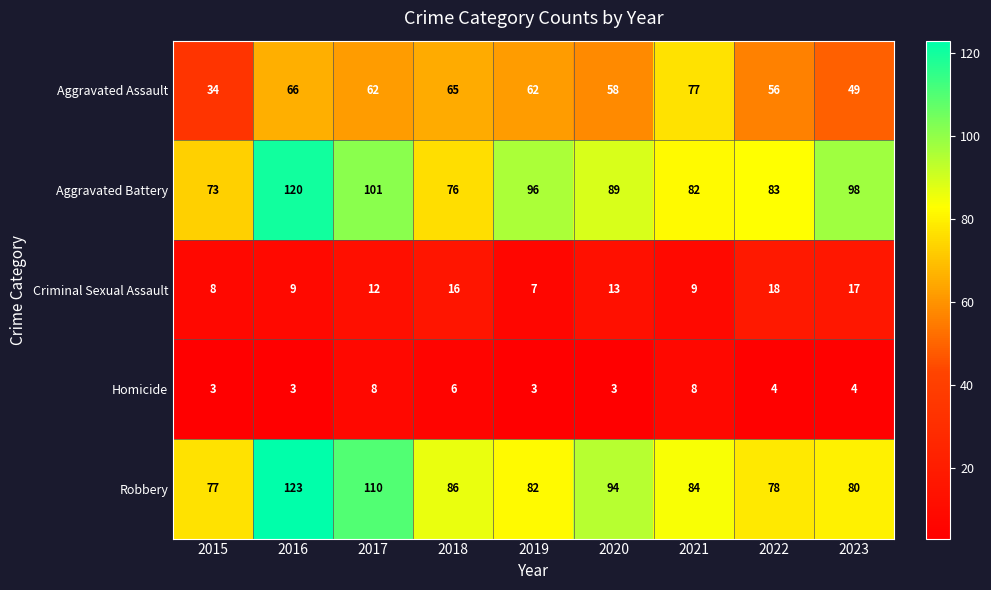

Rank the series at 2020 from highest to lowest value.

Robbery, Aggravated Battery, Aggravated Assault, Criminal Sexual Assault, Homicide